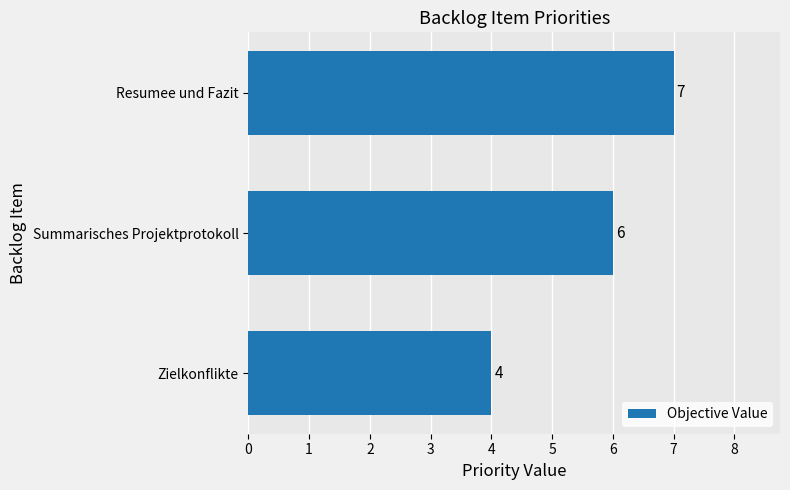

What is the sum of the values at Zielkonflikte and Resumee und Fazit?

11